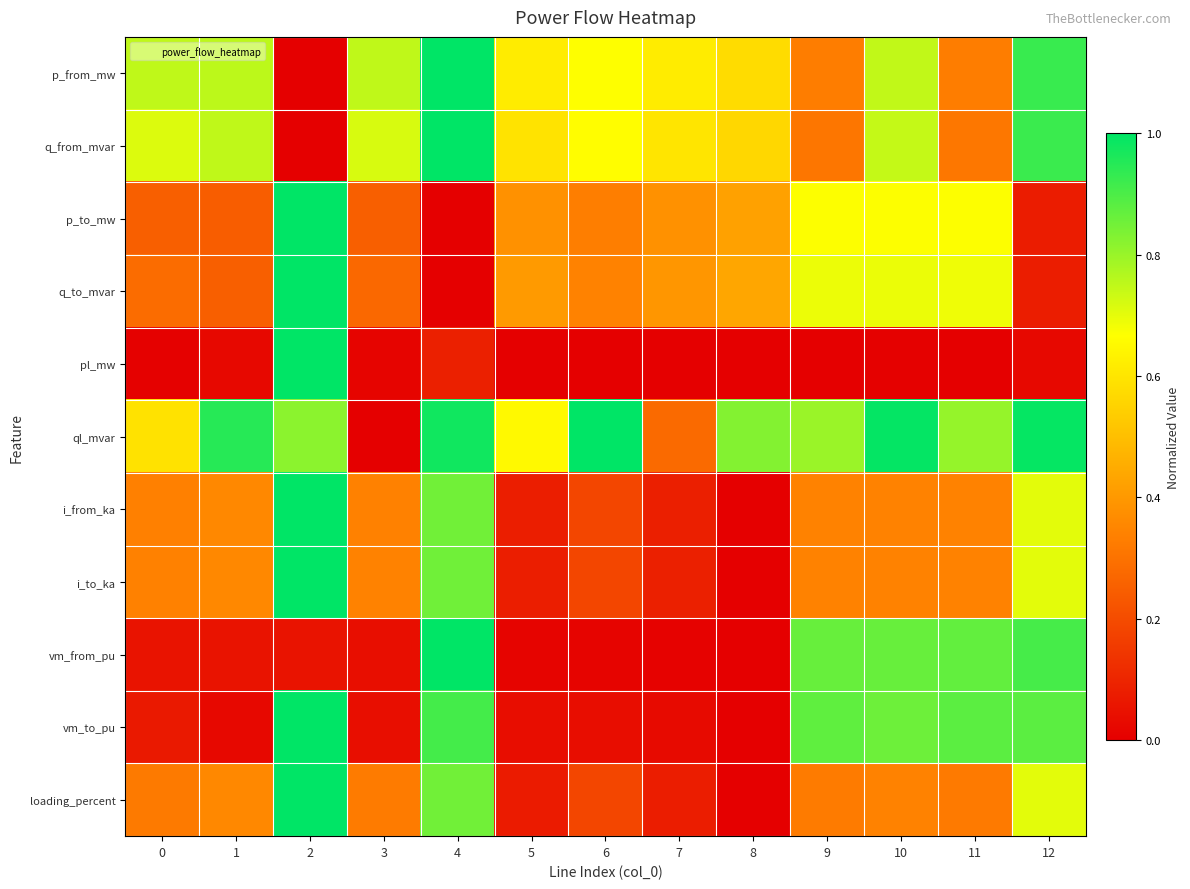

Reading right to left, extract all data points from this chart.

p_from_mw: 12=0.9	11=0.3	10=0.7	9=0.3	8=0.6	7=0.6	6=0.7	5=0.6	4=1.0	3=0.7	2=0.0	1=0.8	0=0.7
q_from_mvar: 12=0.9	11=0.3	10=0.7	9=0.3	8=0.6	7=0.6	6=0.7	5=0.6	4=1.0	3=0.7	2=0.0	1=0.7	0=0.7
p_to_mw: 12=0.1	11=0.7	10=0.7	9=0.7	8=0.4	7=0.4	6=0.3	5=0.4	4=0.0	3=0.3	2=1.0	1=0.2	0=0.3
q_to_mvar: 12=0.1	11=0.7	10=0.7	9=0.7	8=0.4	7=0.4	6=0.3	5=0.4	4=0.0	3=0.3	2=1.0	1=0.3	0=0.3
pl_mw: 12=0.0	11=0.0	10=0.0	9=0.0	8=0.0	7=0.0	6=0.0	5=0.0	4=0.1	3=0.0	2=1.0	1=0.0	0=0.0
ql_mvar: 12=1.0	11=0.8	10=1.0	9=0.8	8=0.8	7=0.3	6=1.0	5=0.7	4=1.0	3=0.0	2=0.8	1=0.9	0=0.6
i_from_ka: 12=0.7	11=0.3	10=0.3	9=0.3	8=0.0	7=0.1	6=0.2	5=0.1	4=0.9	3=0.3	2=1.0	1=0.4	0=0.3
i_to_ka: 12=0.7	11=0.3	10=0.3	9=0.3	8=0.0	7=0.1	6=0.2	5=0.1	4=0.9	3=0.3	2=1.0	1=0.4	0=0.3
vm_from_pu: 12=0.9	11=0.9	10=0.9	9=0.9	8=0.0	7=0.0	6=0.0	5=0.0	4=1.0	3=0.0	2=0.1	1=0.1	0=0.1
vm_to_pu: 12=0.9	11=0.9	10=0.9	9=0.9	8=0.0	7=0.0	6=0.0	5=0.0	4=0.9	3=0.0	2=1.0	1=0.0	0=0.1
loading_percent: 12=0.7	11=0.3	10=0.3	9=0.3	8=0.0	7=0.1	6=0.2	5=0.1	4=0.9	3=0.3	2=1.0	1=0.4	0=0.3